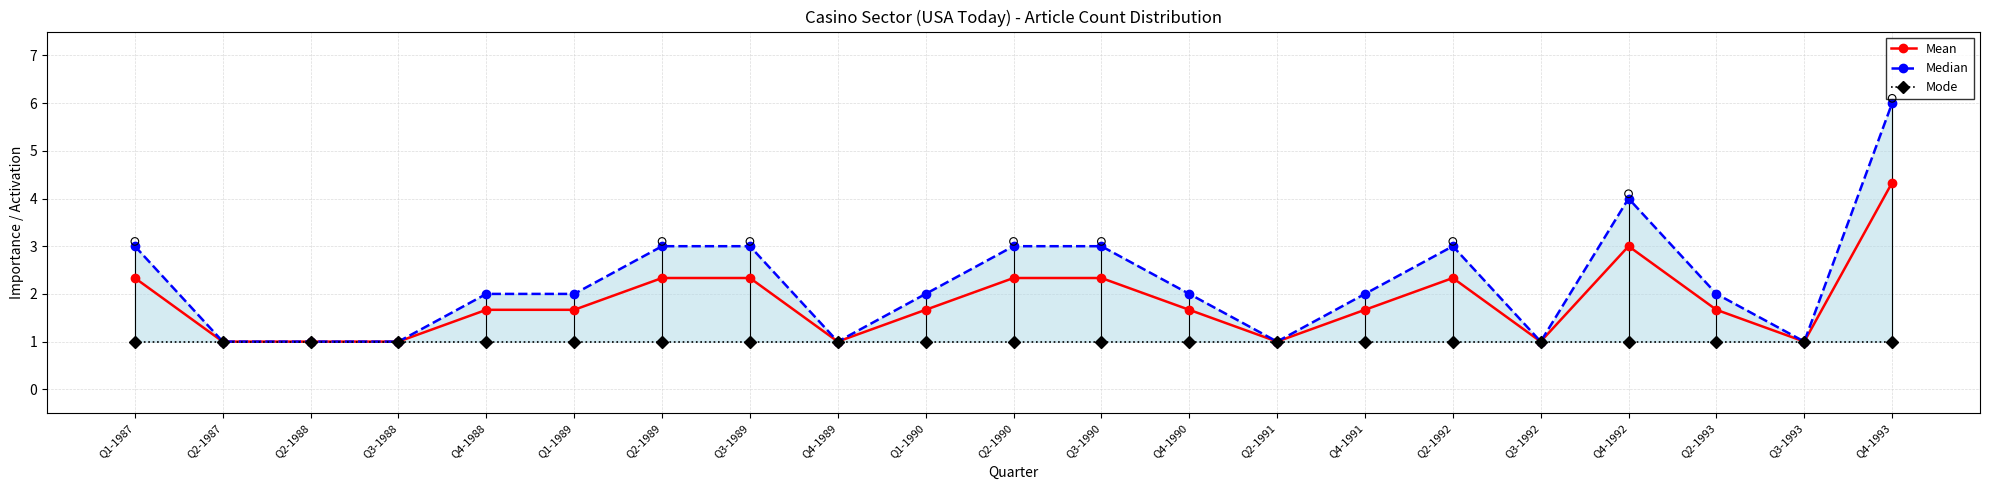

At how many categories does at least one series exceed 4?

1